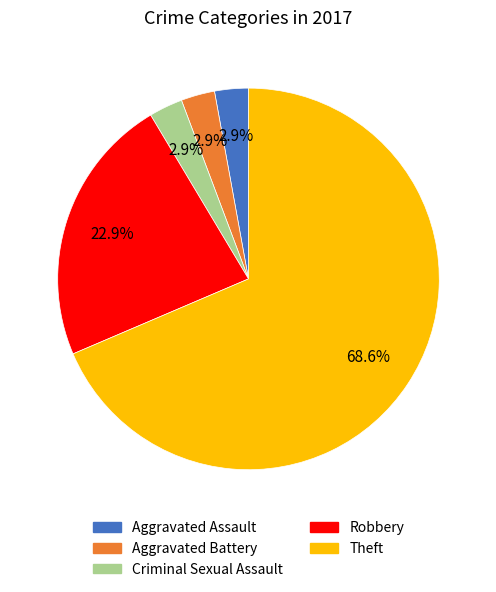

To the nearest percent, what is the combined percentage of Aggravated Assault and Robbery?

26%